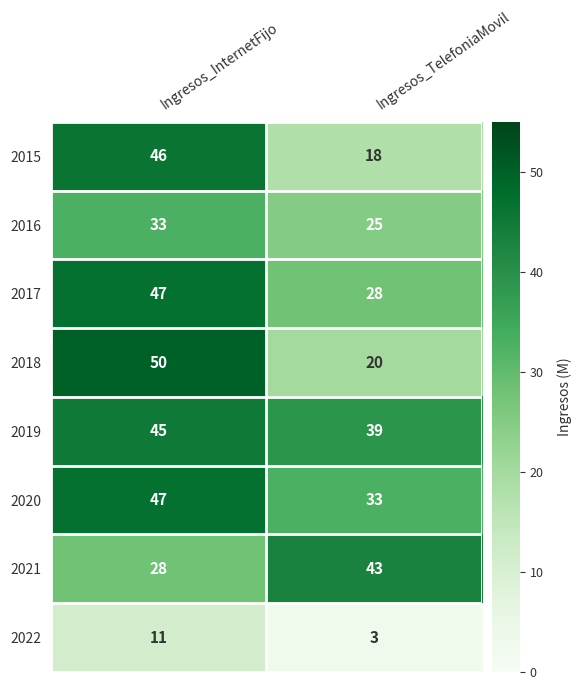

Which series changed the most between Ingresos_InternetFijo and Ingresos_TelefoniaMovil?

2018